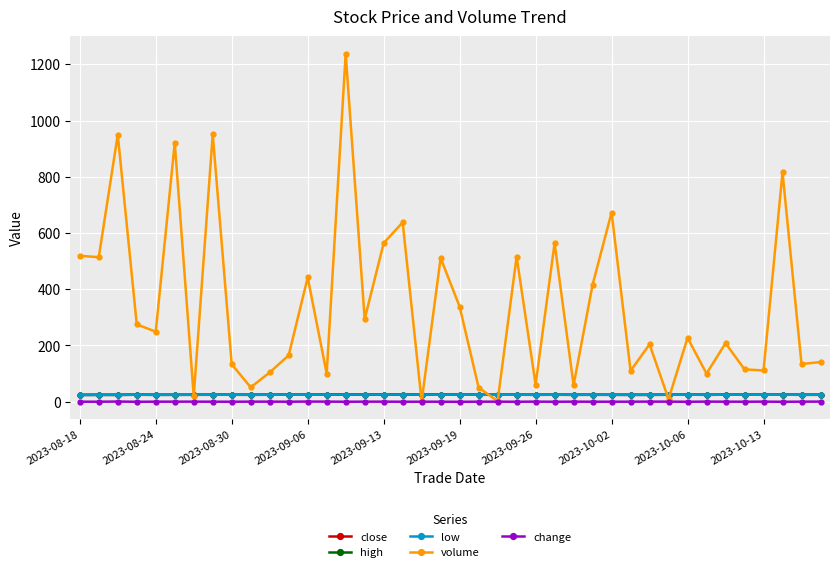

True or false: close and change intersect in this chart.

False